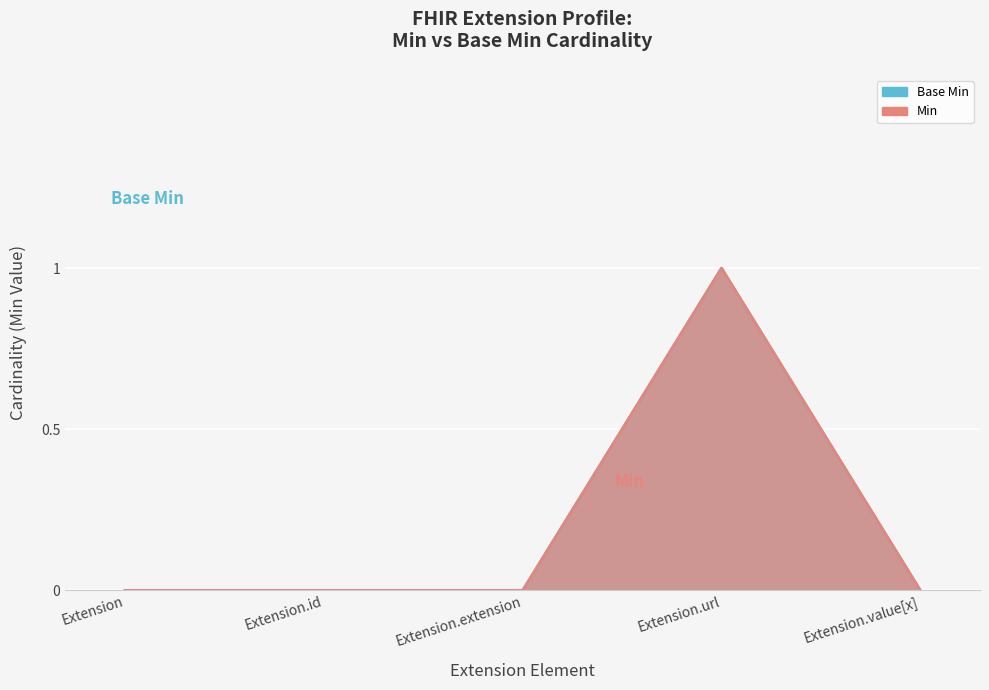

What is the label of the 3rd point from the left?

Extension.extension